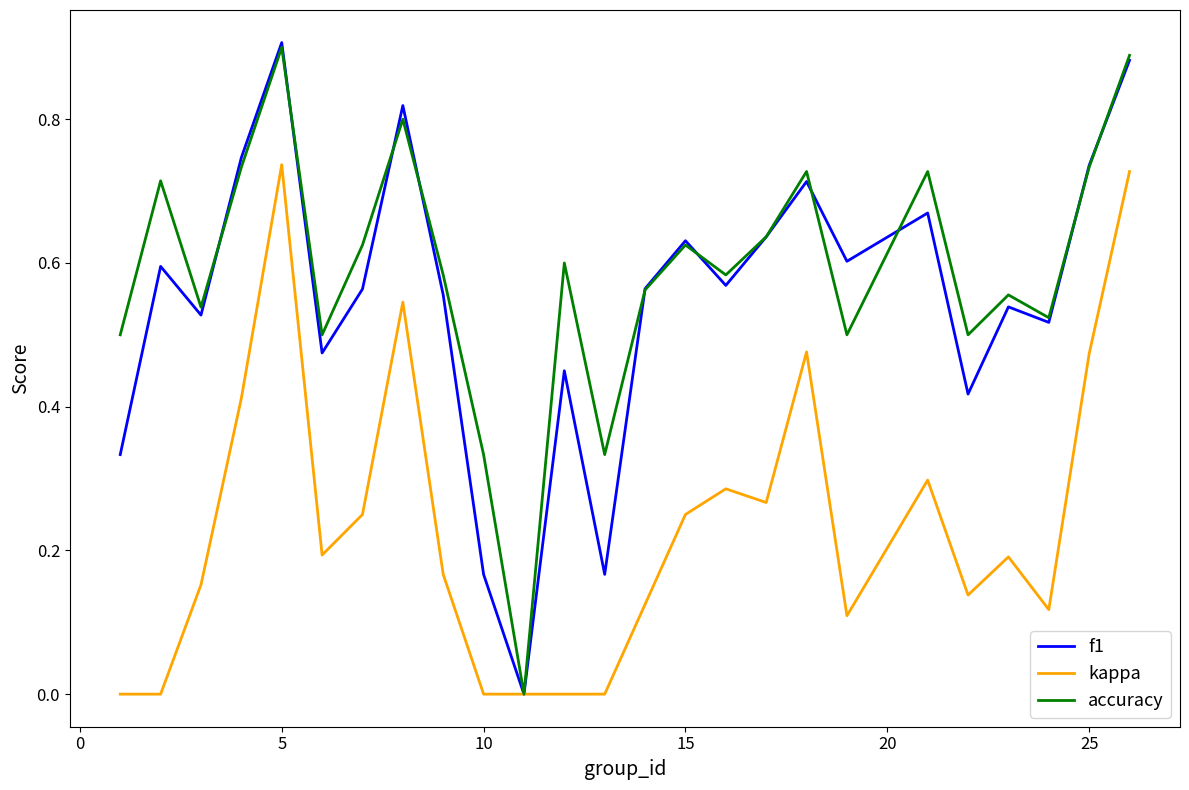

In f1, how many points are higher than both neighbors (excluding endpoints)?

8